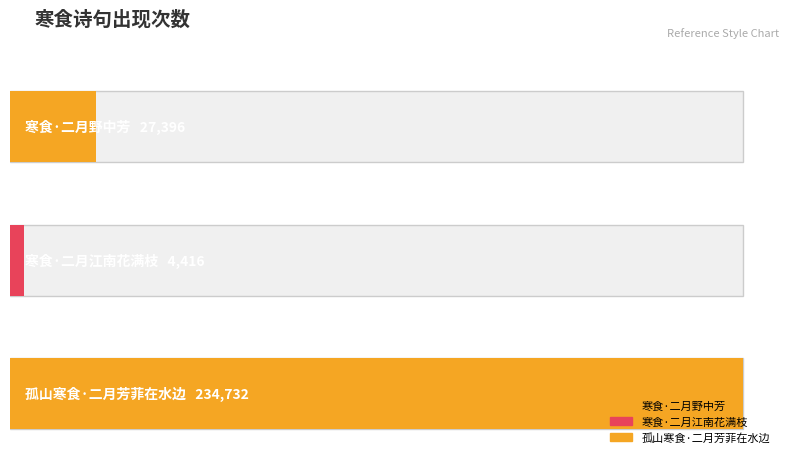

Count the number of categories in the chart.

3